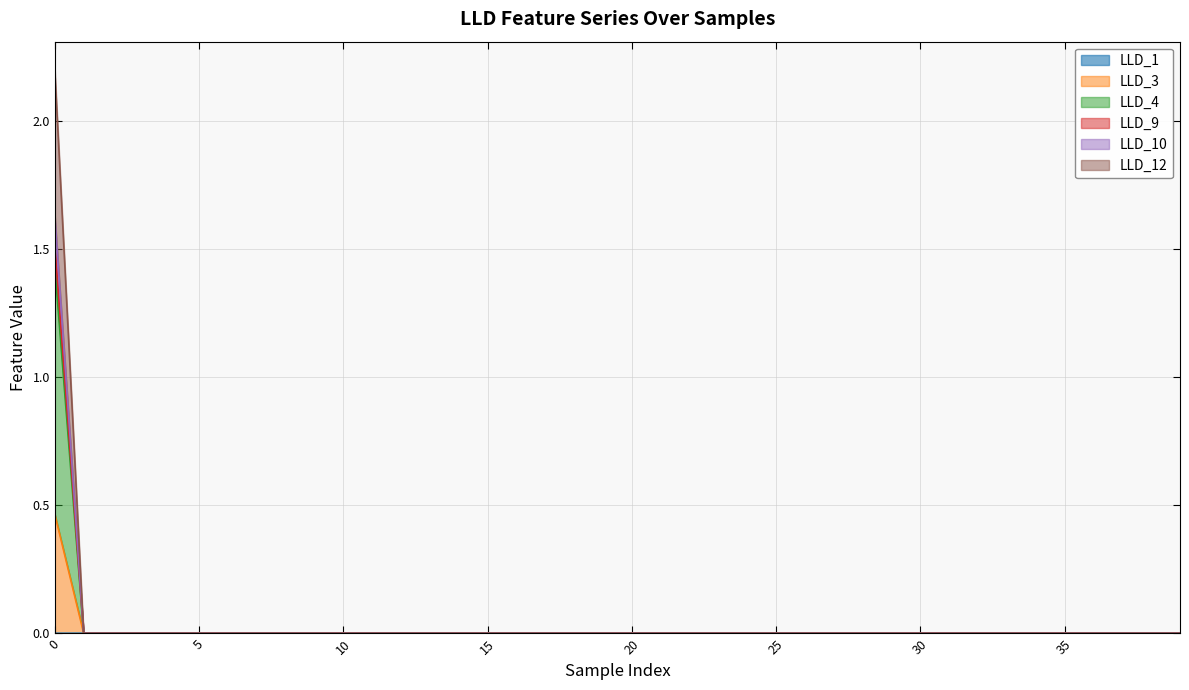

Does the chart have visible grid lines?

Yes